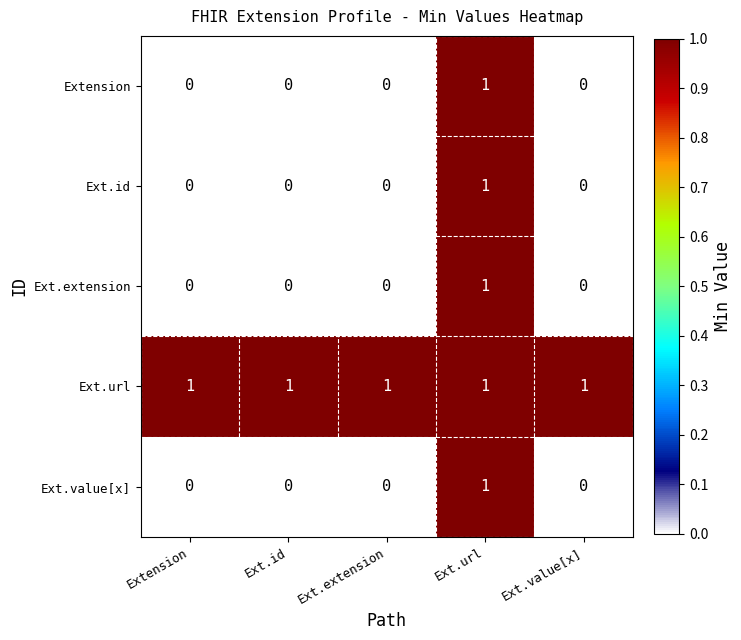

The Ext.extension series shows 0 at Ext.value[x]. True or false?

True